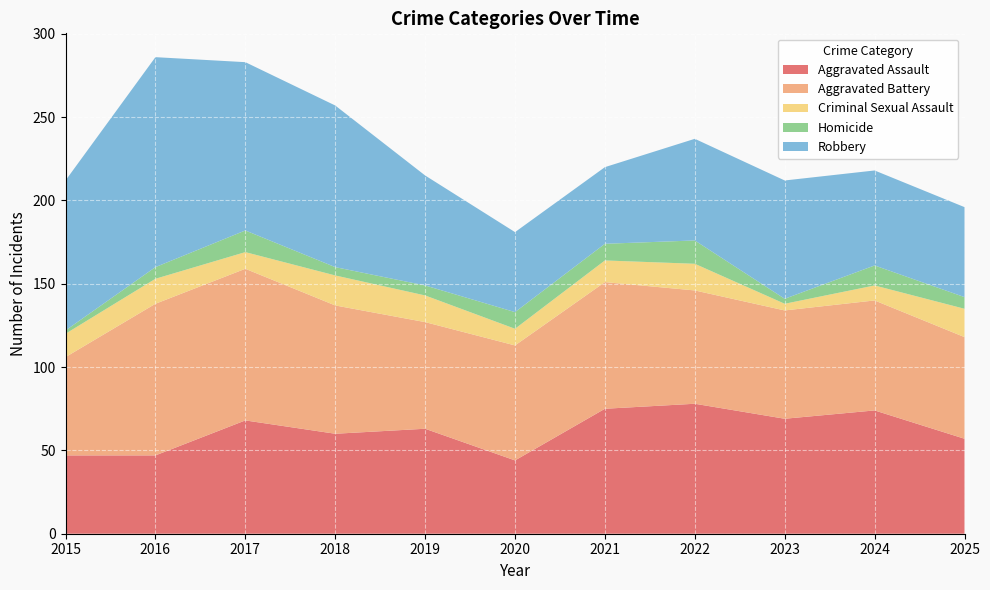

Reading left to right, what are all the values shown in this chart?

Aggravated Assault: 47	47	68	60	63	44	75	78	69	74	57
Aggravated Battery: 59	91	91	77	64	69	76	68	65	66	61
Criminal Sexual Assault: 14	15	10	18	16	10	13	16	4	9	17
Homicide: 2	7	13	5	6	10	10	14	3	12	7
Robbery: 90	126	101	97	66	48	46	61	71	57	54